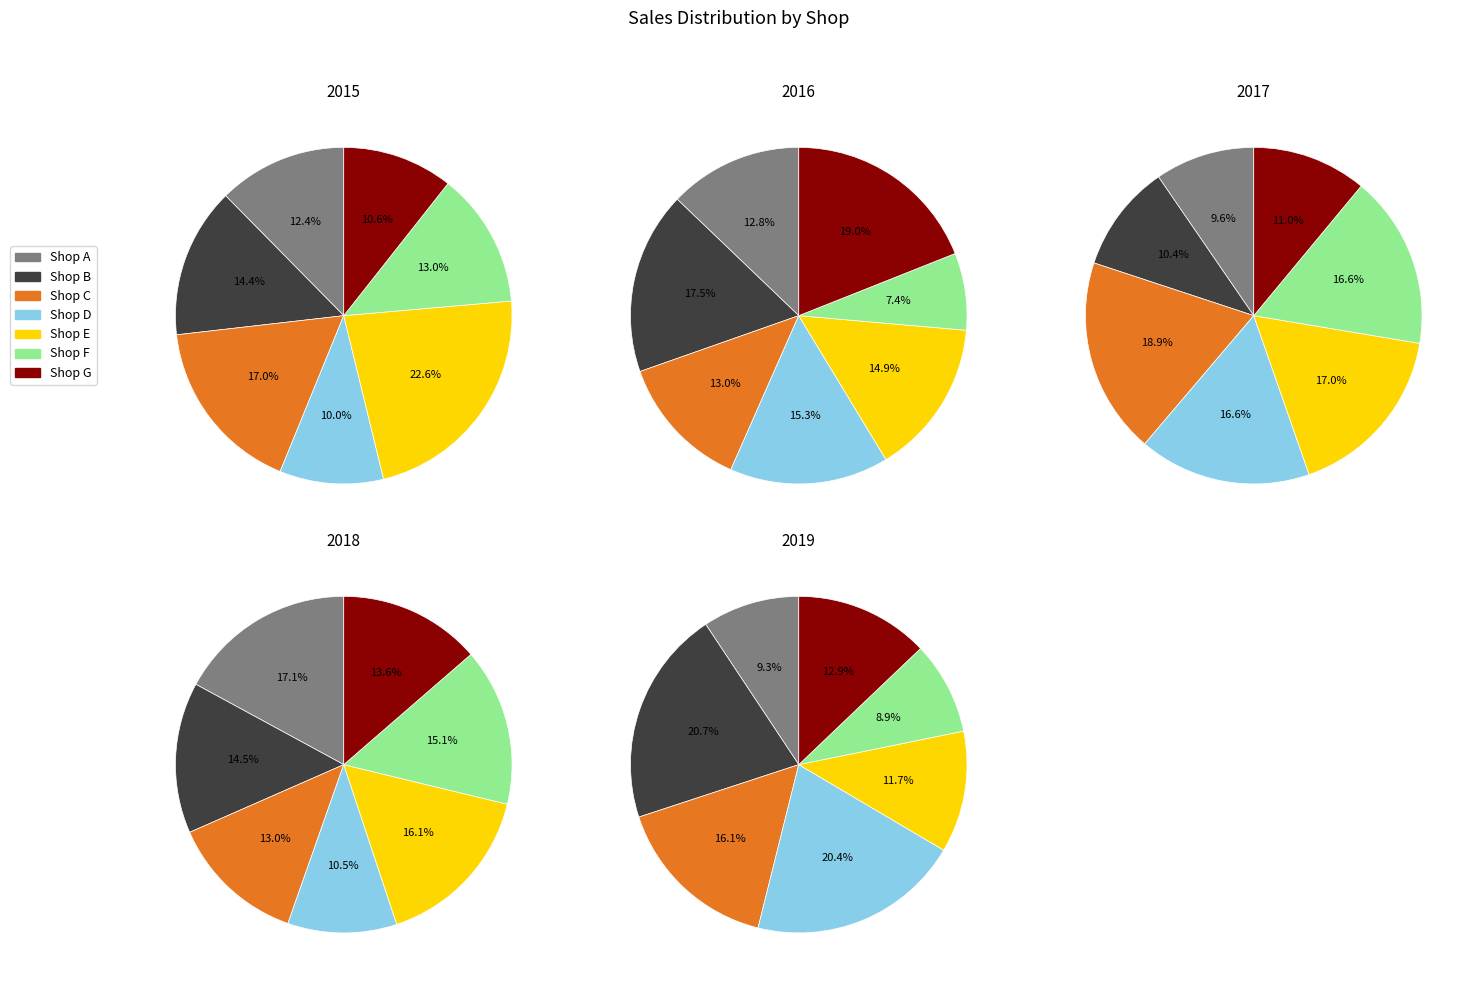

Does Shop B represent more than half of the total?

No